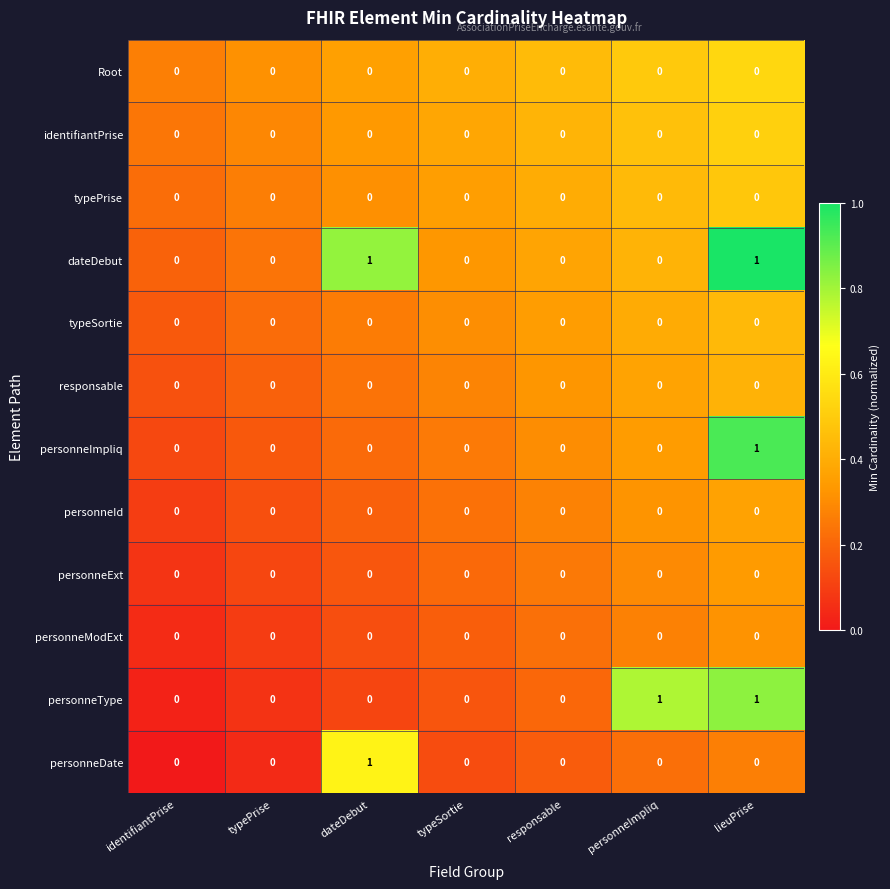

The value of typePrise at typeSortie is 0. True or false?

True